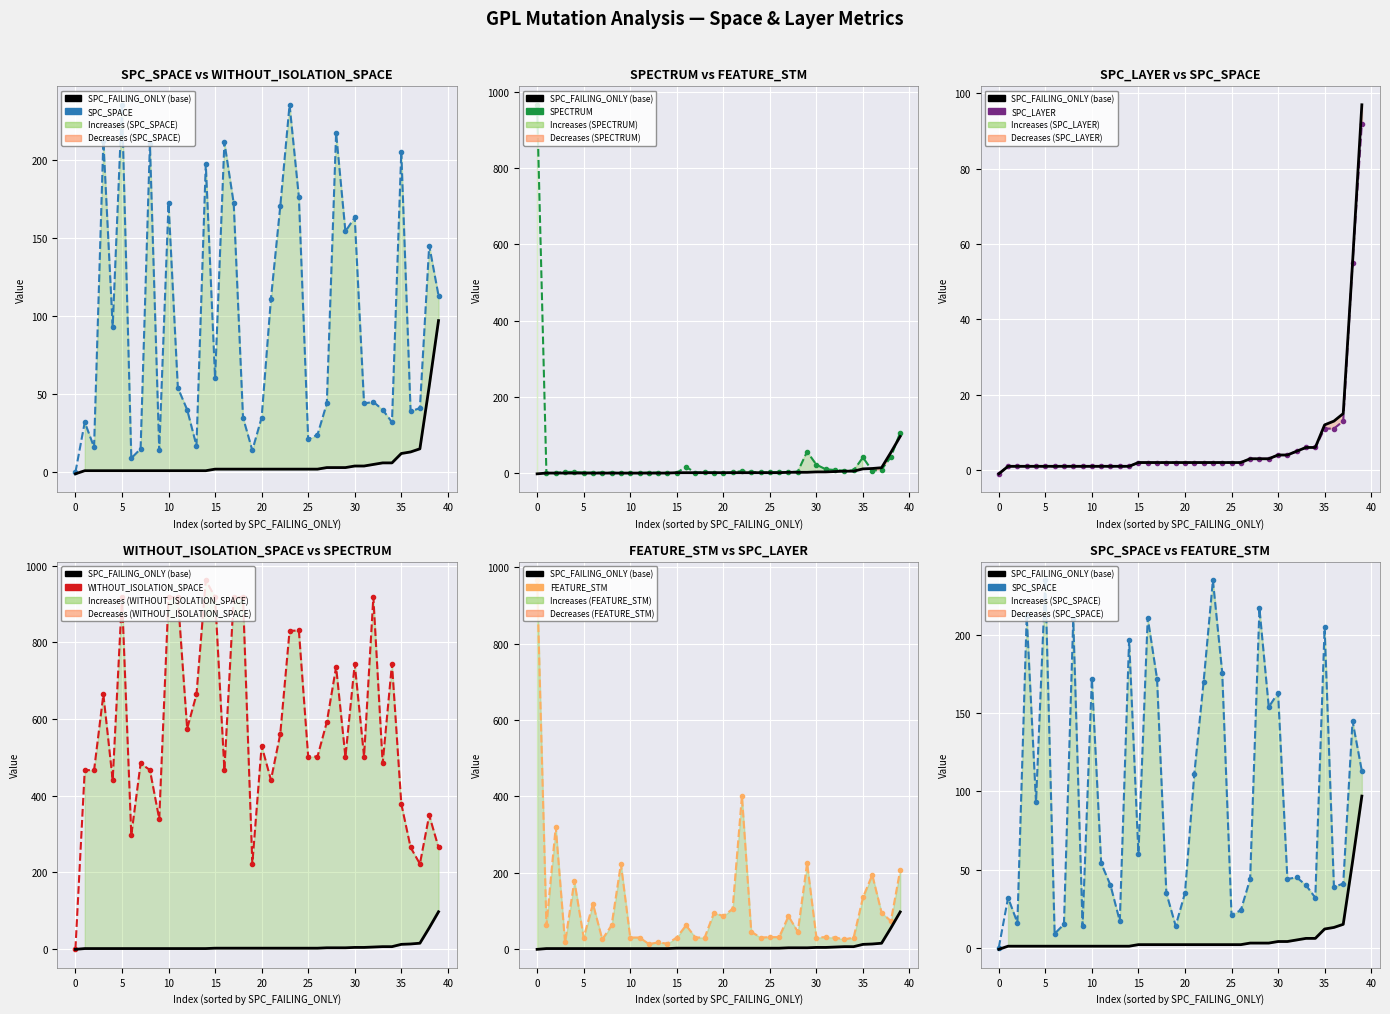

Rank the series at 11 from highest to lowest value.

WITHOUT_ISOLATION_SPACE, SPC_SPACE, FEATURE_STM, SPC_FAILING_ONLY (base), SPECTRUM, SPC_LAYER